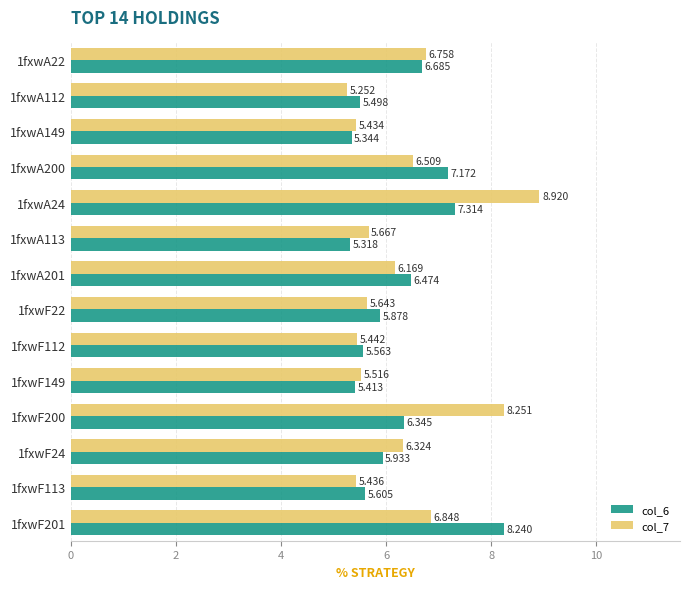

Is the value of col_7 at 1fxwF112 greater than the value of col_6 at 1fxwF112?

No